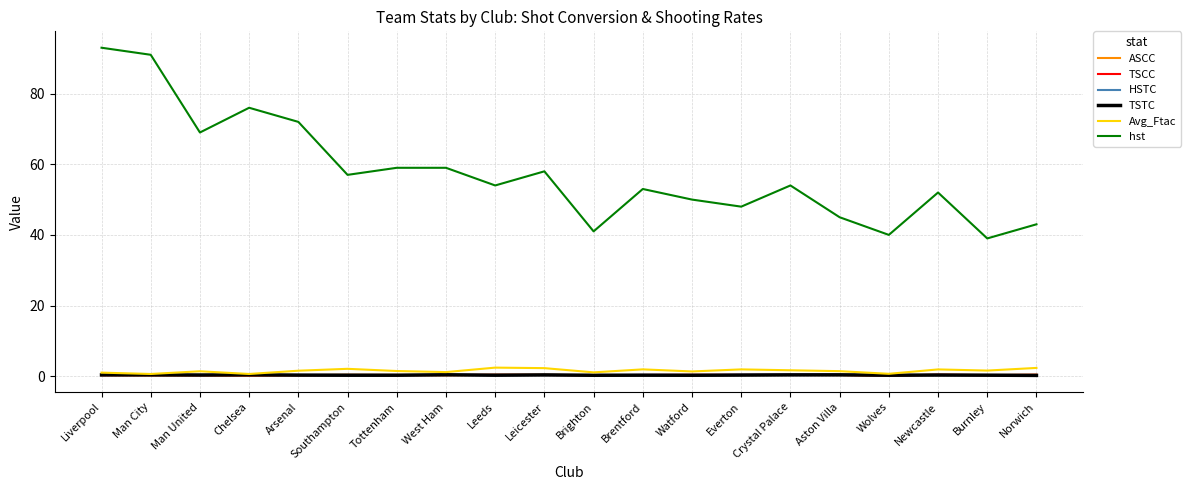

What is the difference between the second highest and second lowest values in the TSCC series?

0.2